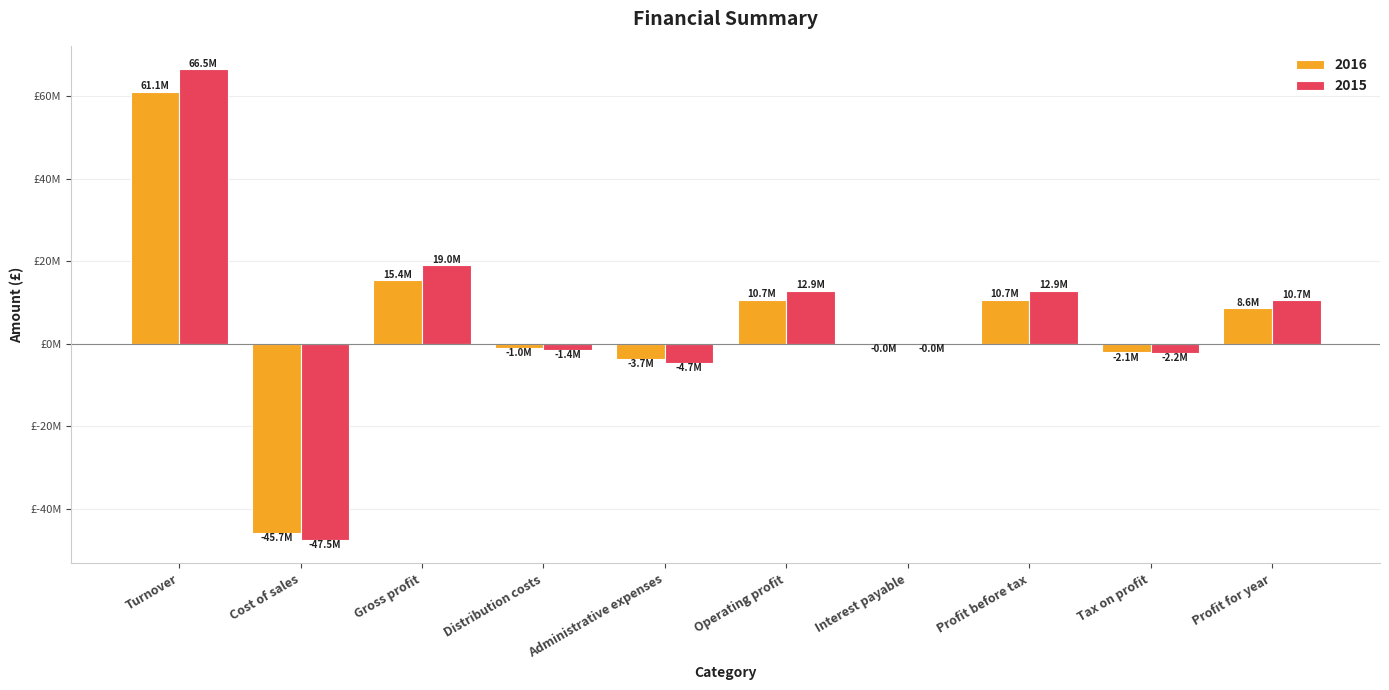

What position from the left is Cost of sales?

2